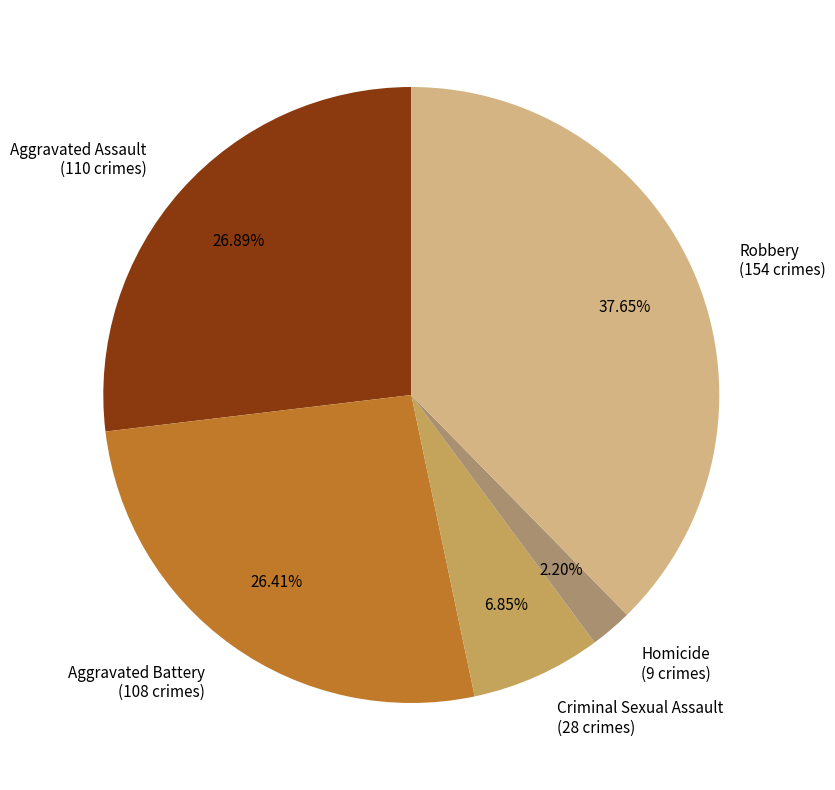

Approximately how many times larger is the value at Robbery (154 crimes) compared to Aggravated Assault (110 crimes)?

1.4